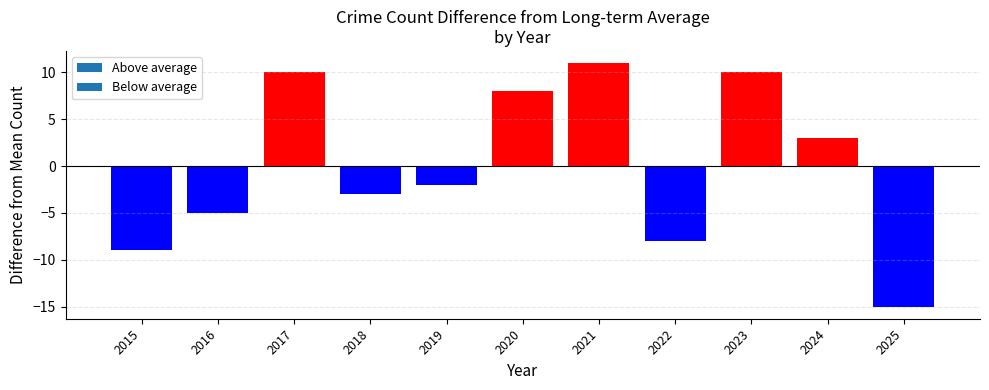

Is the value of Homicide at 2024 greater than the value of Total at 2017?

No